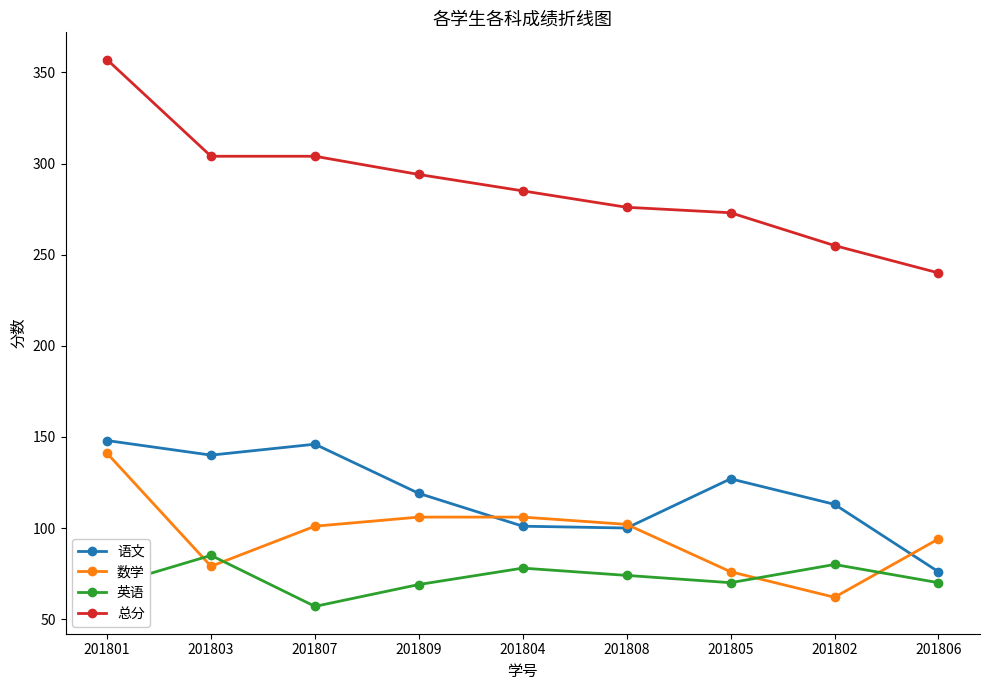

What is the sum of the 语文 values at 201801 and 201804?

249